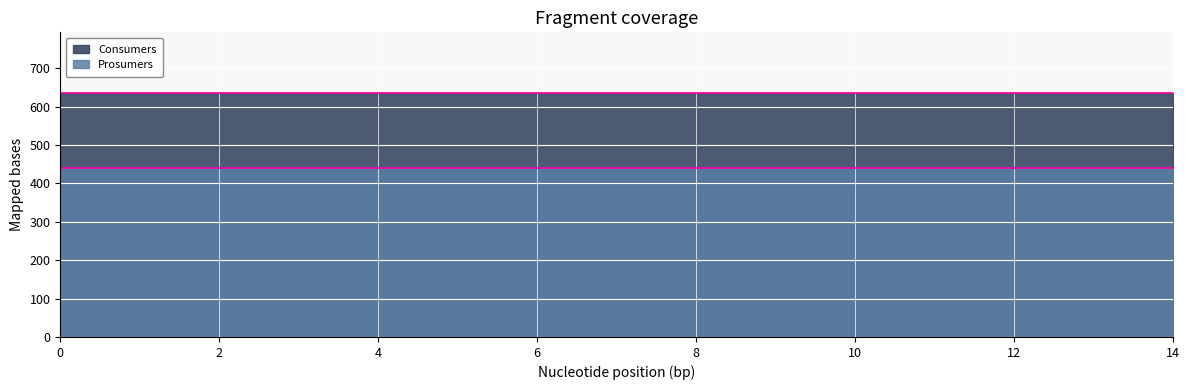

True or false: Consumers and Prosumers intersect in this chart.

False